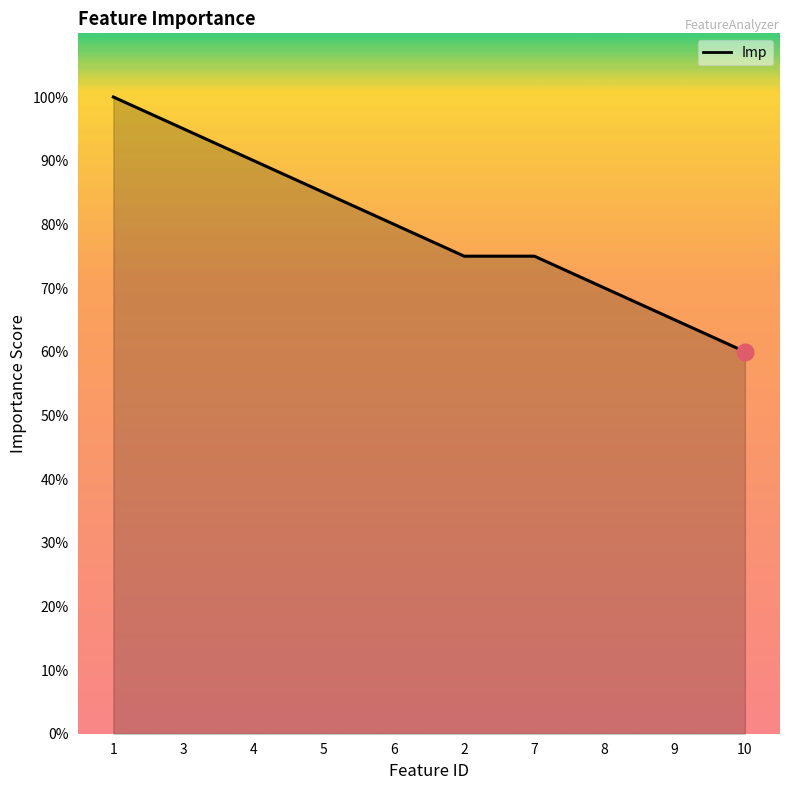

What is the average value?

80